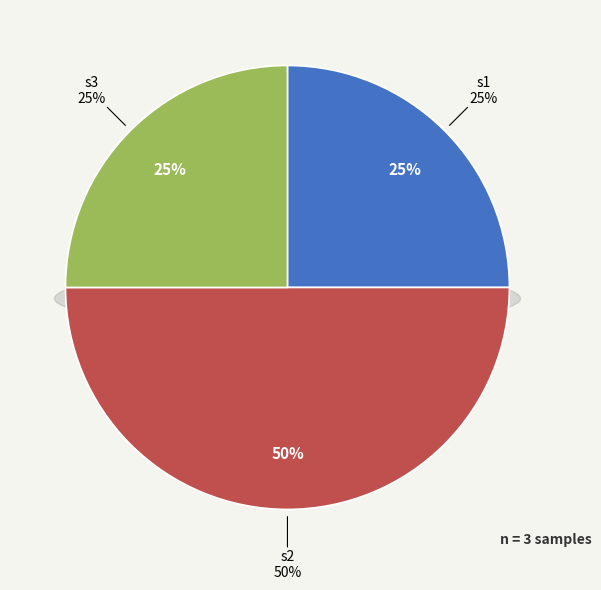

Which has a higher value, s2 or s3?

s2